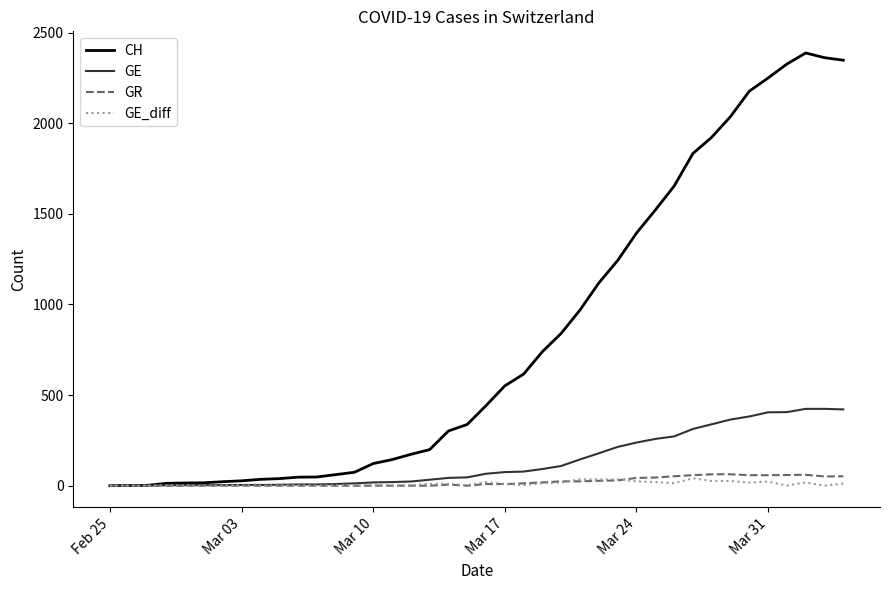

Which series has the largest total across all categories?

CH